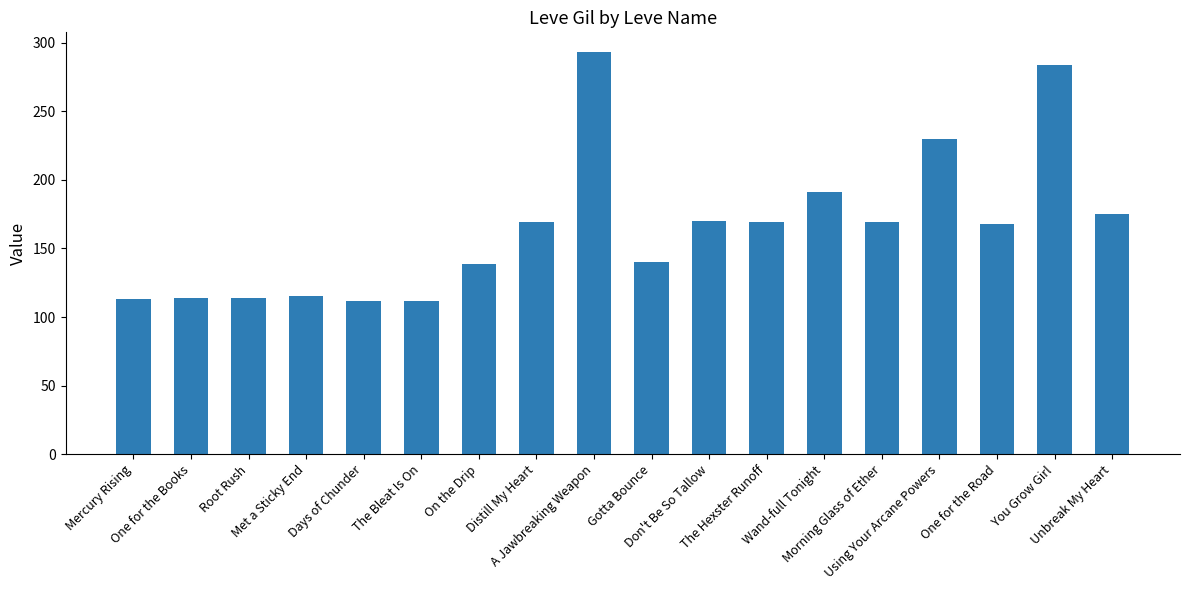

What is the value of the 7th bar from the left?

139